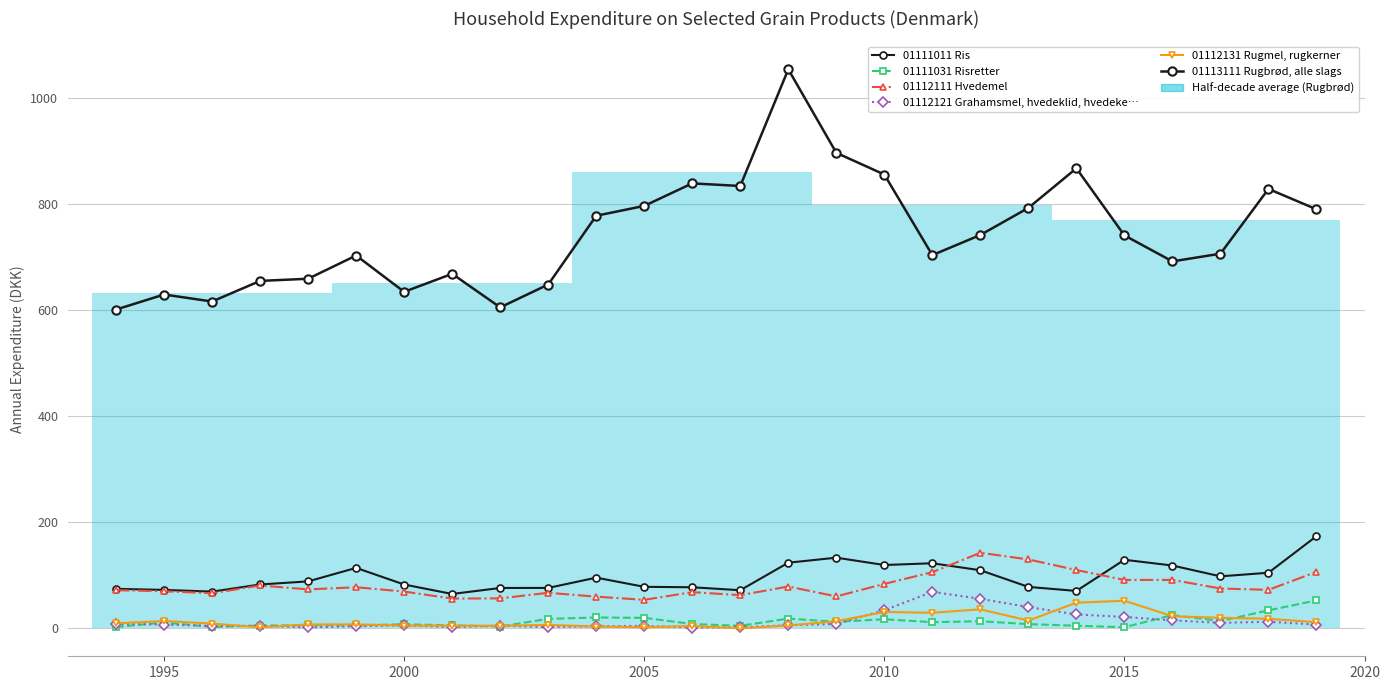

True or false: 01111011 Ris and 01113111 Rugbrød, alle slags cross at least once.

False